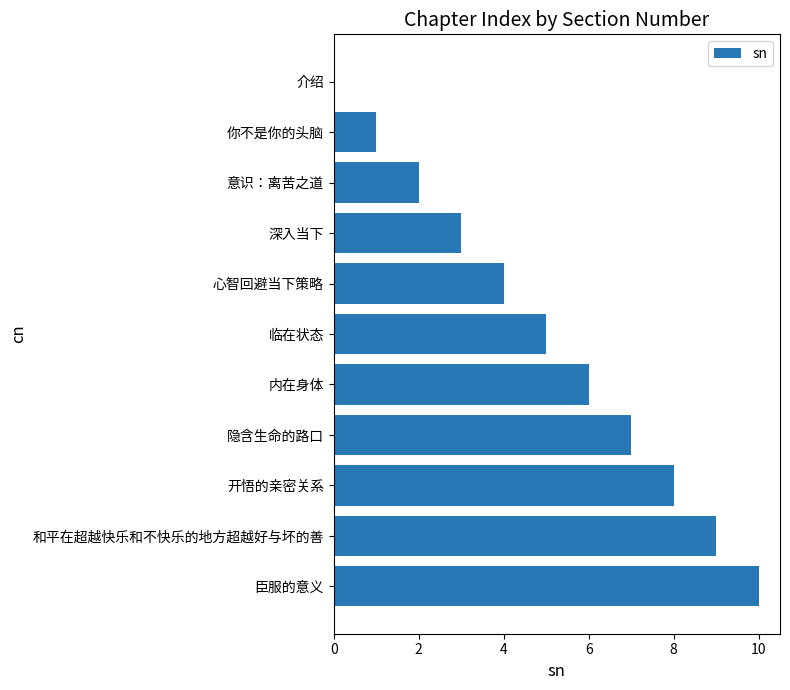

The chart shows a value of 4 at 深入当下. True or false?

False